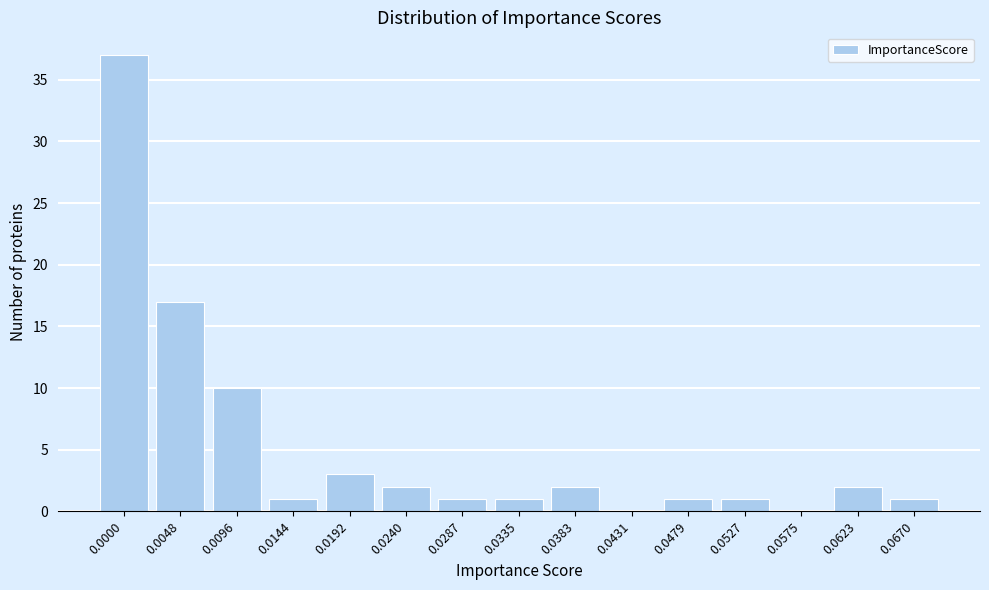

Reading left to right, what are all the values shown in this chart?

0.0000=37	0.0048=17	0.0096=10	0.0144=1	0.0192=3	0.0240=2	0.0287=1	0.0335=1	0.0383=2	0.0431=0	0.0479=1	0.0527=1	0.0575=0	0.0623=2	0.0670=1